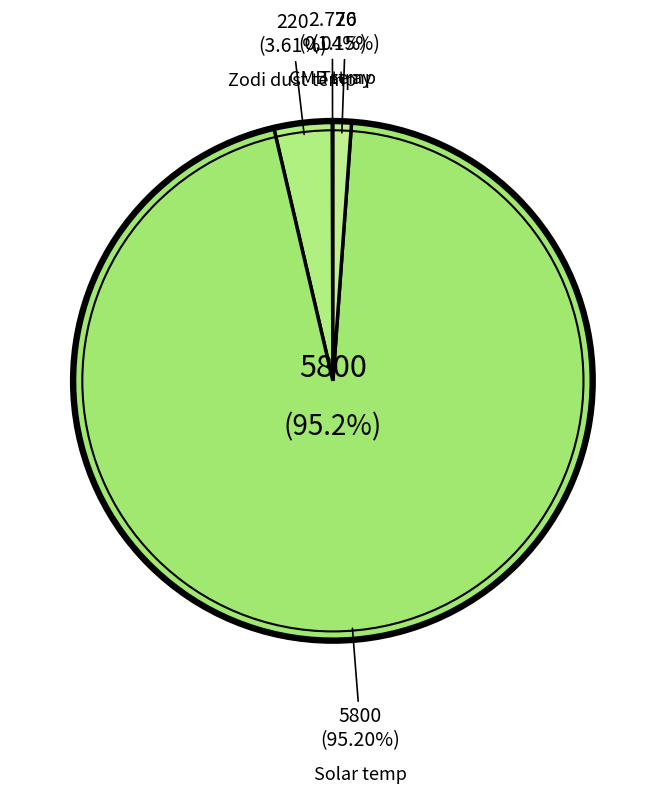

Is there a majority slice in this chart?

Yes